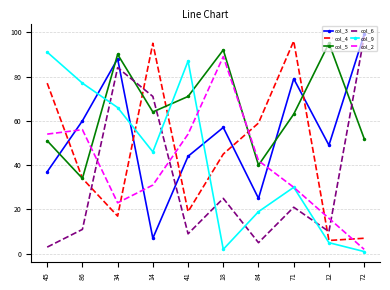

True or false: col_3 and col_2 cross at least once.

True